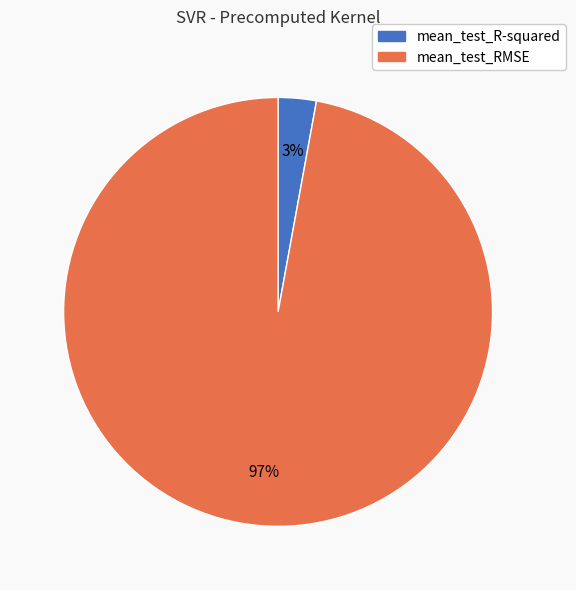

To the nearest percent, what portion does mean_test_RMSE represent?

97%